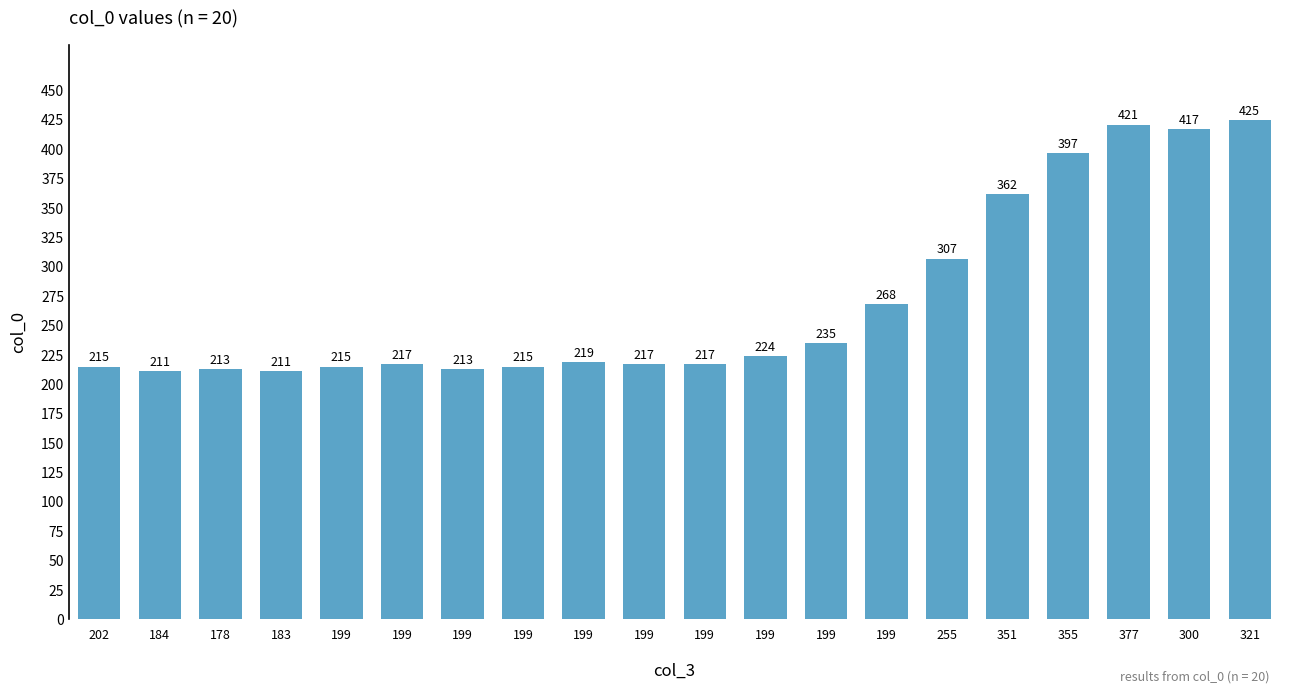

The chart shows a value of 203 at 355. True or false?

False